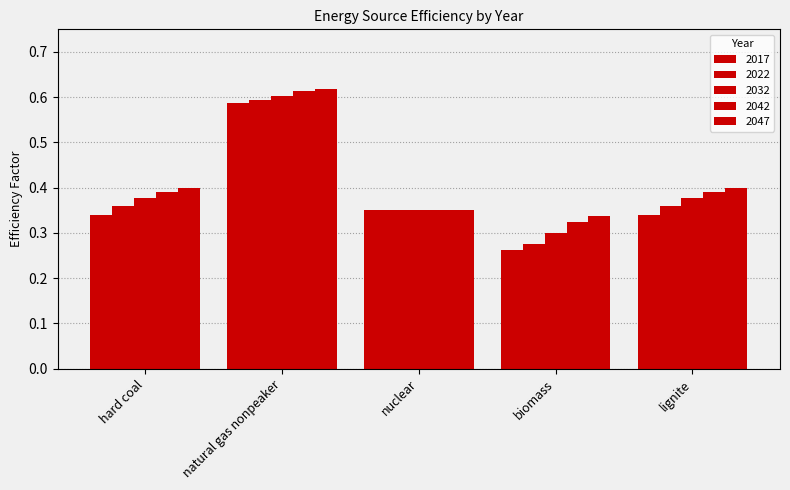

What value does the 2017 series have at lignite?

0.3